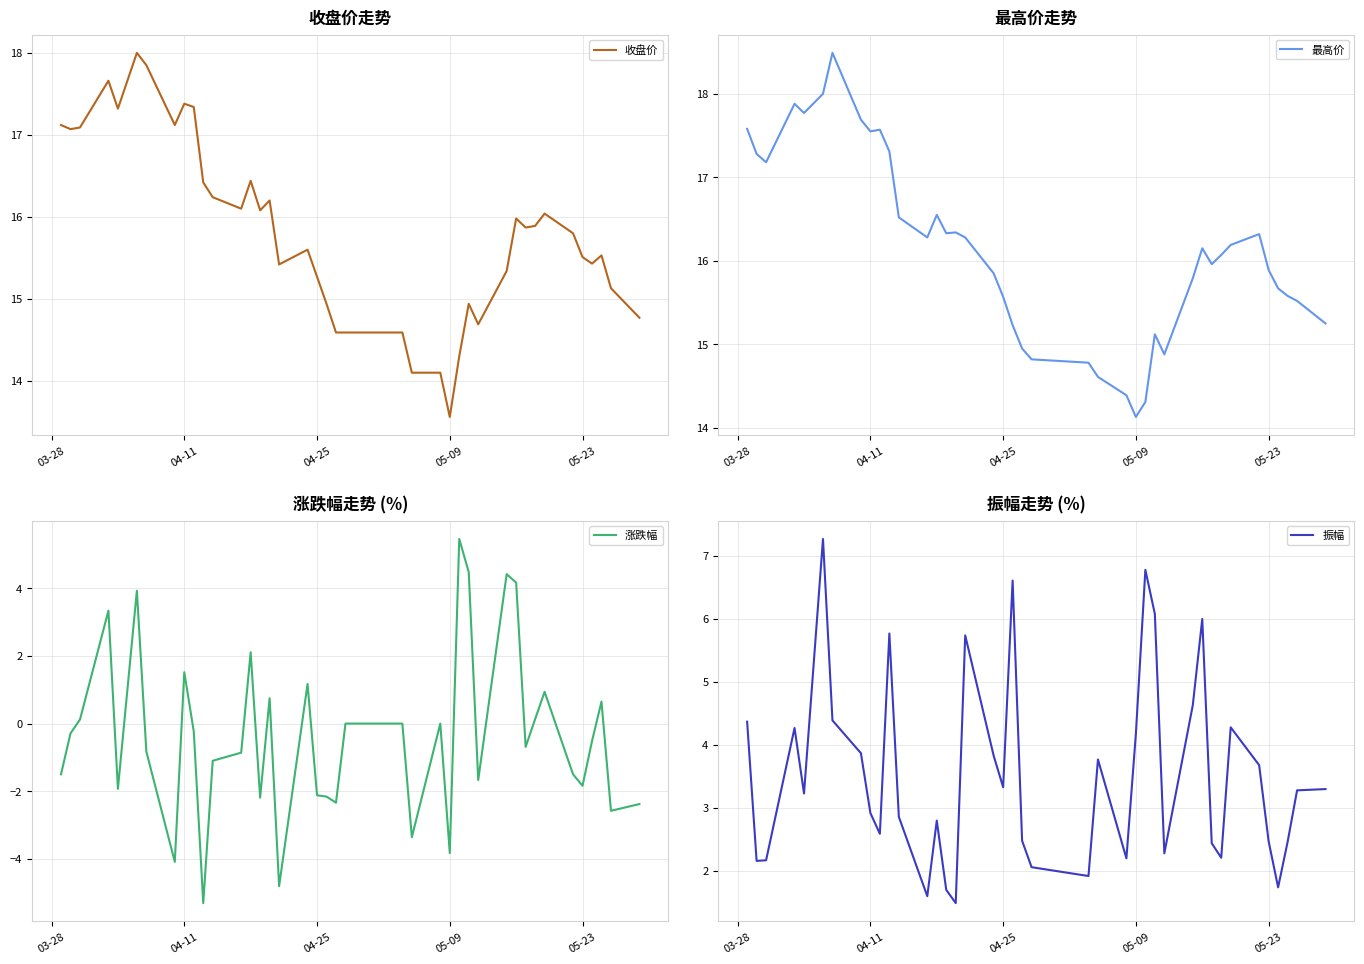

How many values in the 收盘价 series are below 15?

11